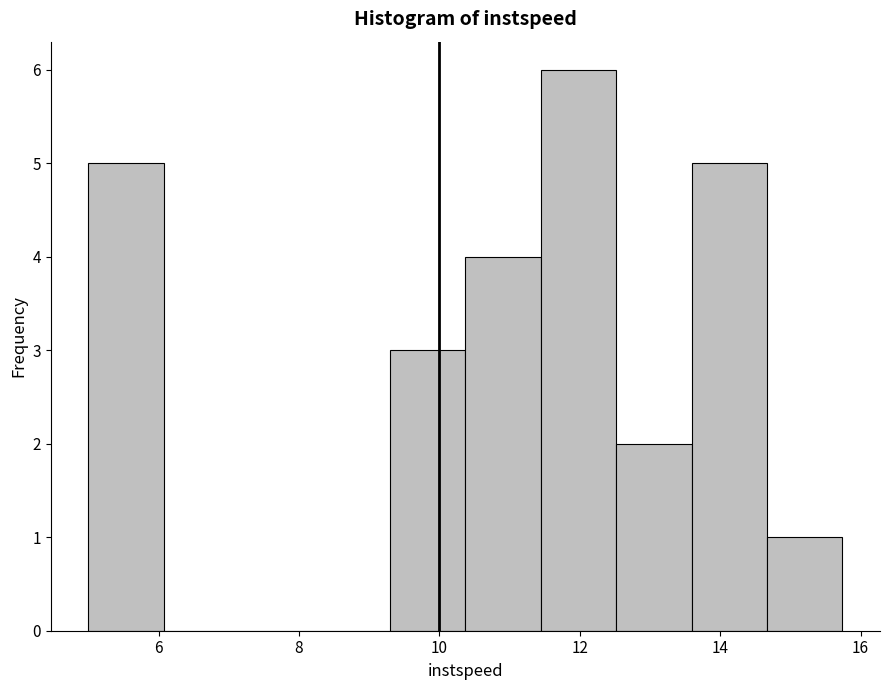

Reading left to right, transcribe this chart: for each bar, give the range it covers on the x-axis and its height. Neither the bar edges nor the heights are printed on the chart, so give them approximately, as read against the axes.

5.0 to 6.0: 5
6.0 to 7.2: 0
7.2 to 8.2: 0
8.2 to 9.2: 0
9.2 to 10.4: 3
10.4 to 11.4: 4
11.4 to 12.6: 6
12.6 to 13.6: 2
13.6 to 14.6: 5
14.6 to 15.8: 1